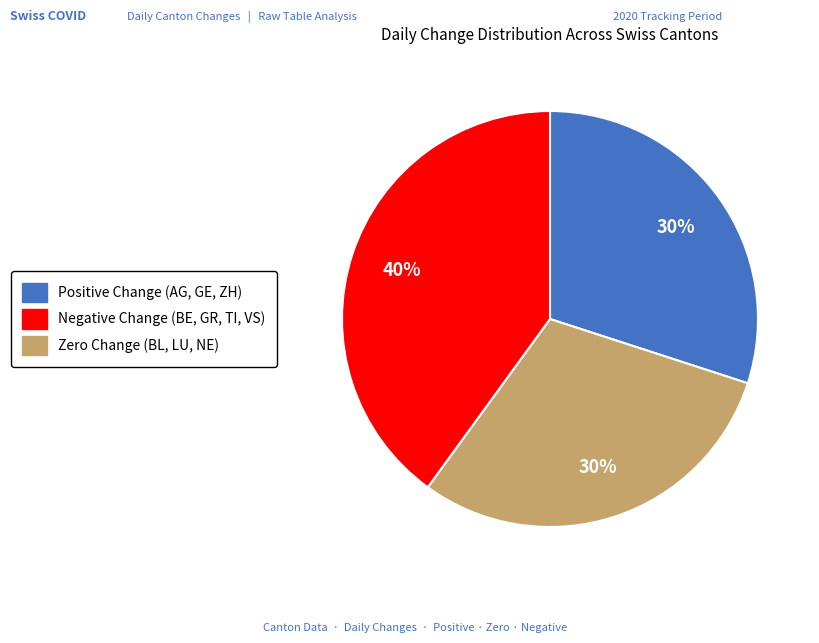

Count the number of slices in the pie.

3